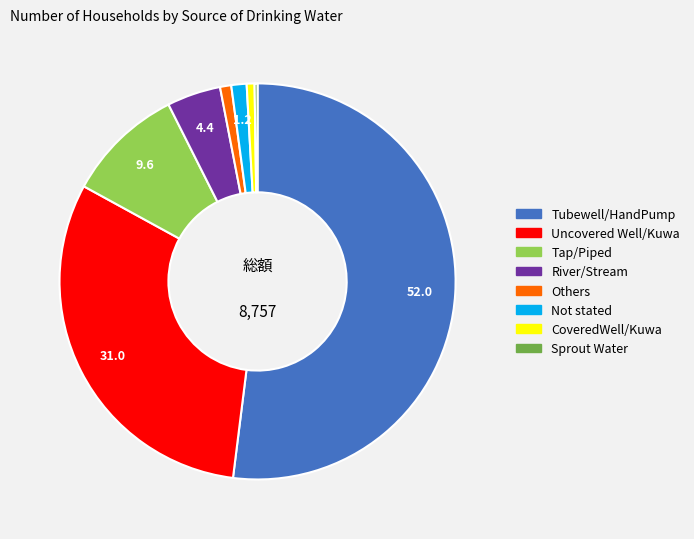

Is the sum of River/Stream and Tubewell/HandPump greater than half?

Yes